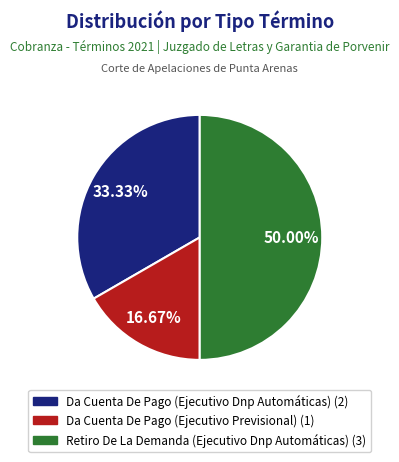

How many slices are in this pie chart?

3